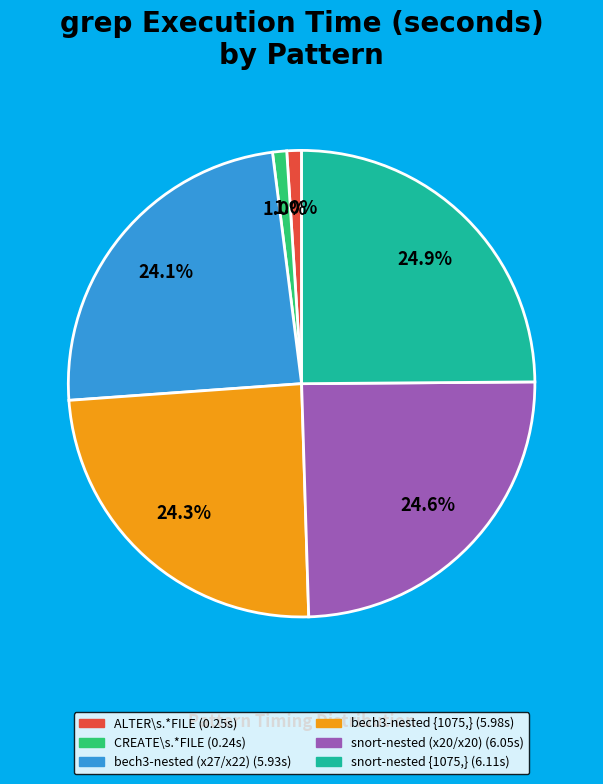

How many segments does this pie chart have?

6